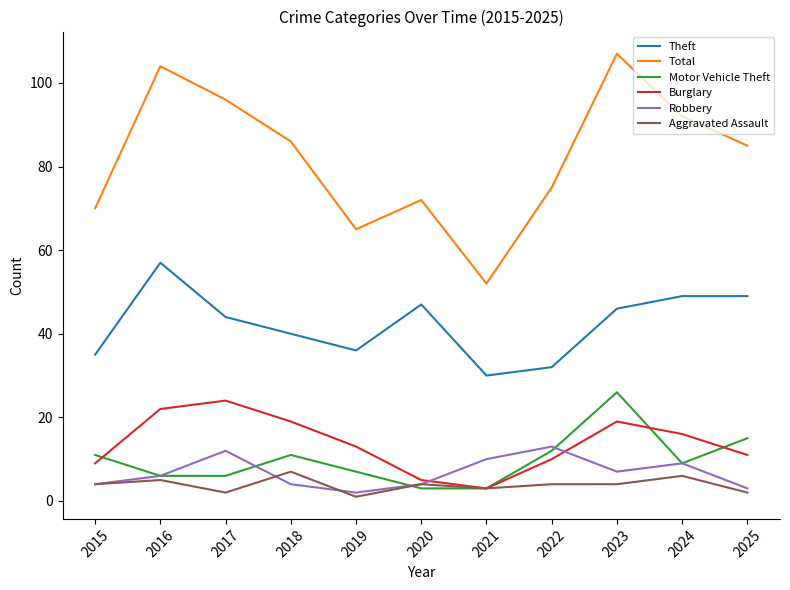

True or false: Theft and Aggravated Assault intersect in this chart.

False